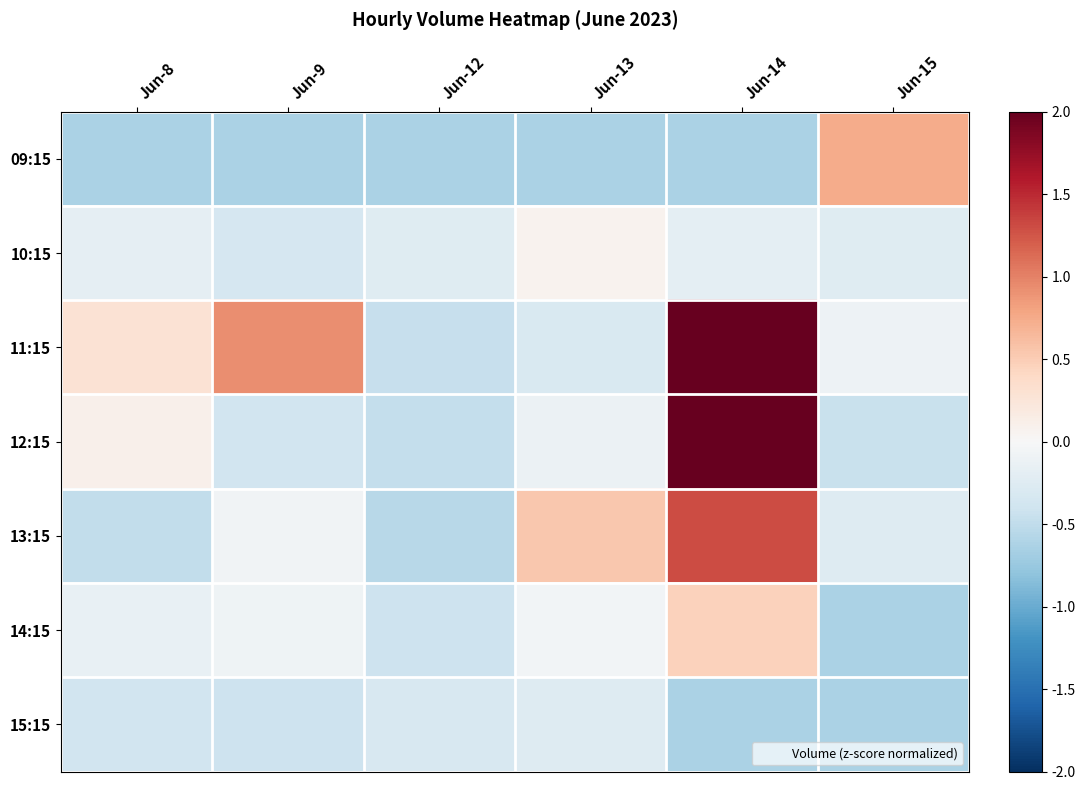

Which series has the largest total across all categories?

11:15